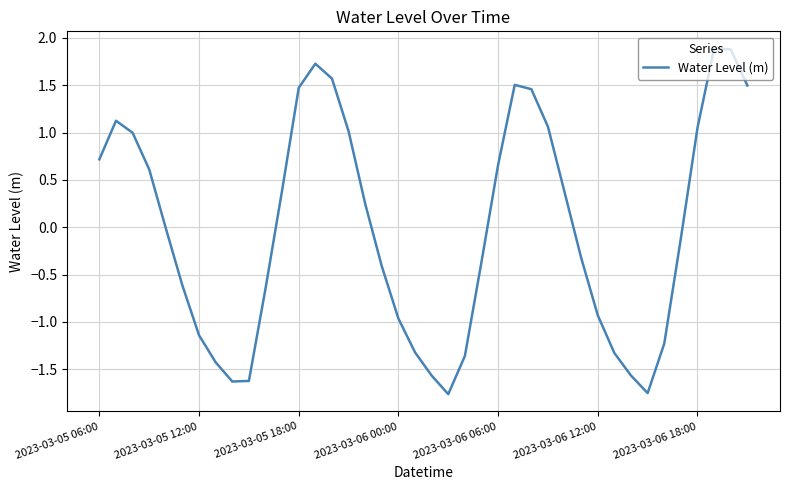

What is the greatest value displayed?

1.9